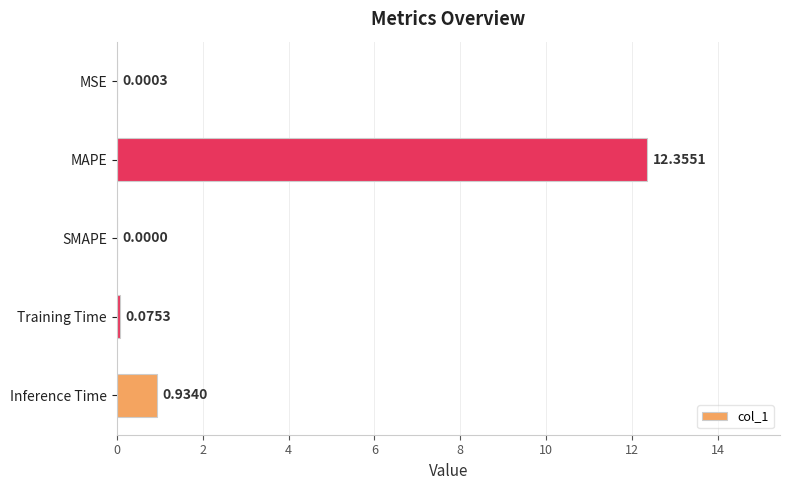

Between MSE and MAPE, which is larger?

MAPE